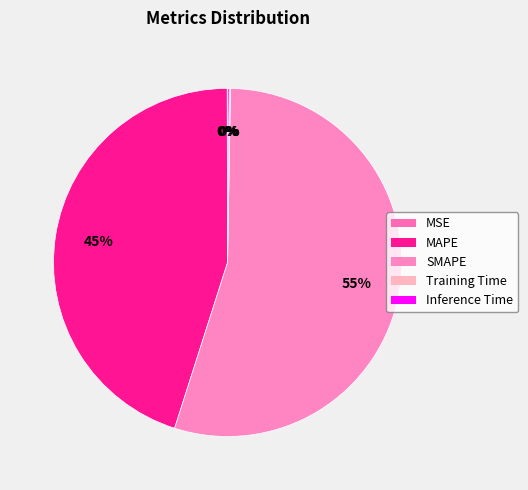

How many segments does this pie chart have?

5